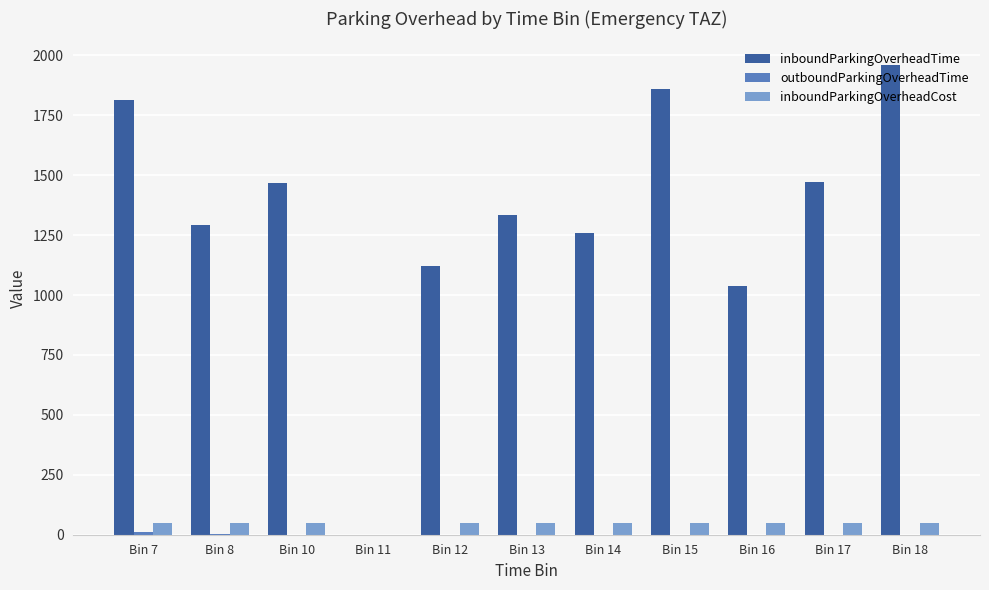

The inboundParkingOverheadCost series shows 50.0 at Bin 8. True or false?

True